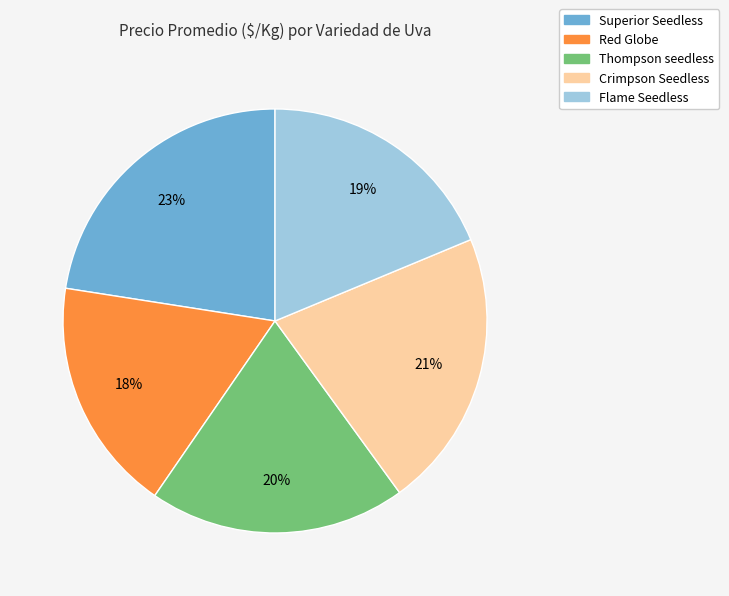

Is there any slice that represents more than half of the pie?

No